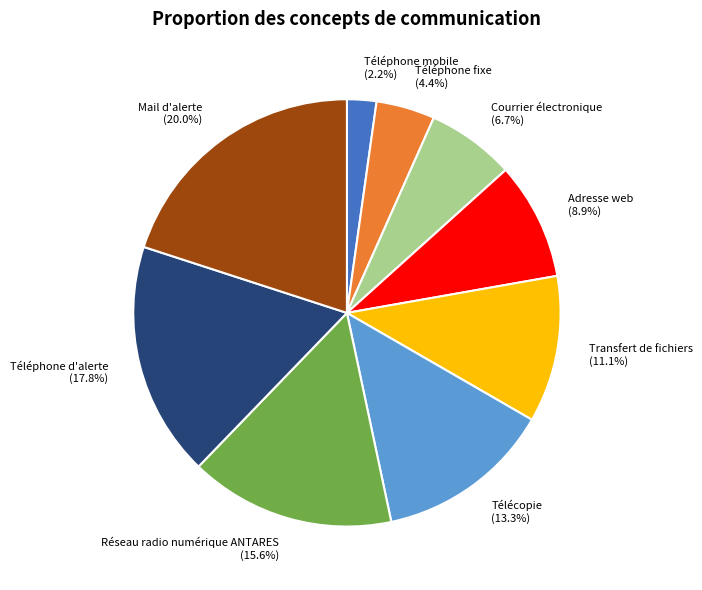

Approximately how many times larger is the value at Courrier électronique compared to Transfert de fichiers?

0.6